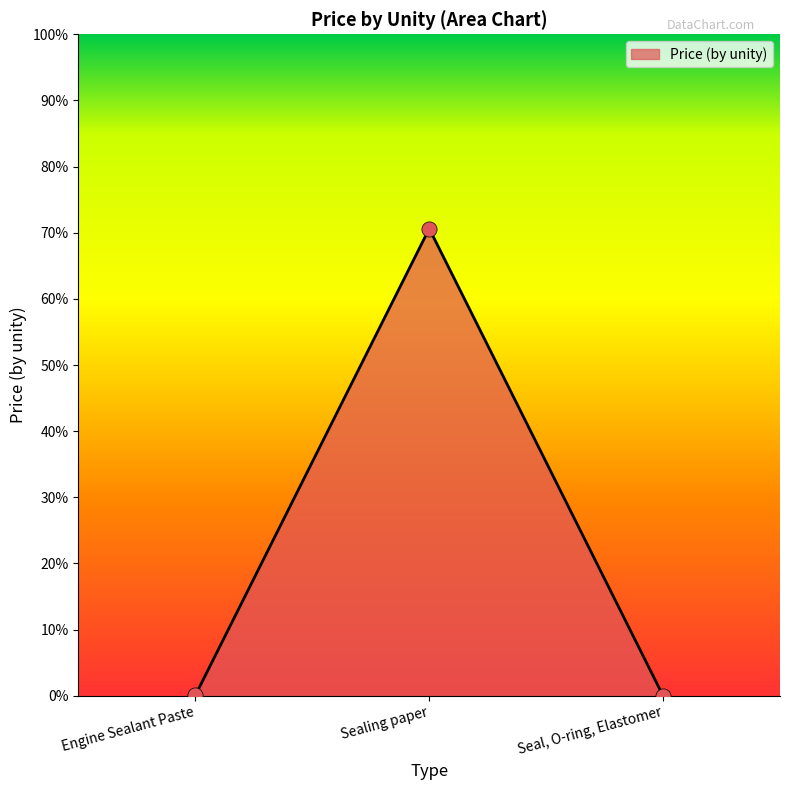

What is the change in value from Sealing paper to Seal, O-ring, Elastomer?

-70.6